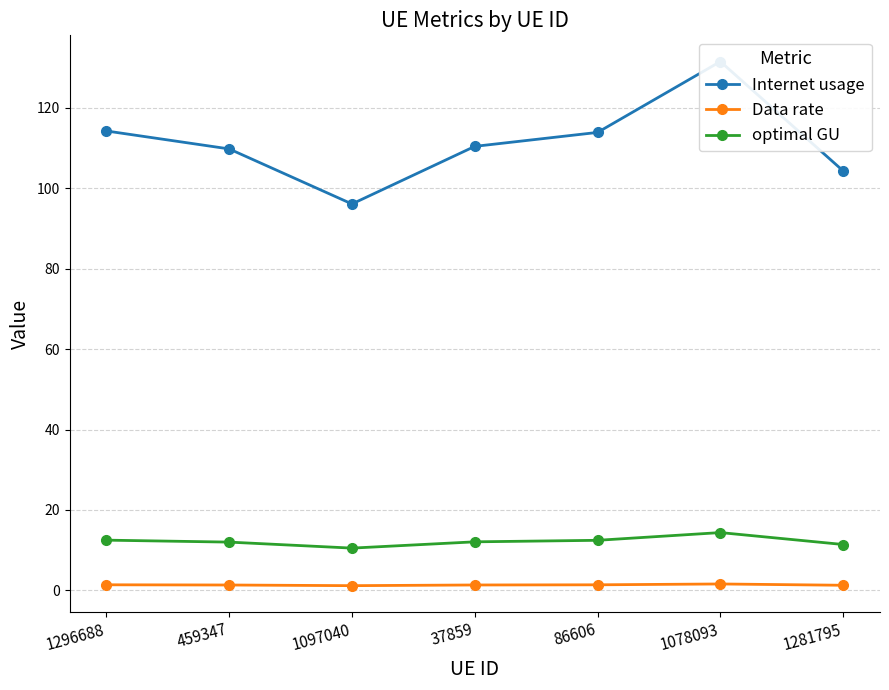

The optimal GU series shows 19.2 at 1078093. True or false?

False